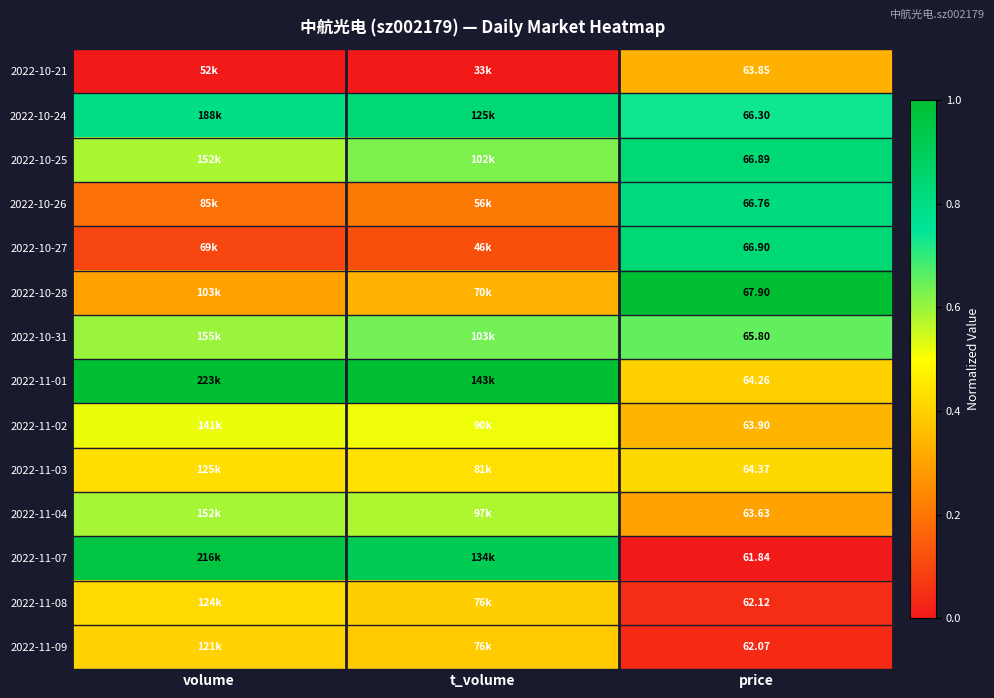

Is the value of 2022-11-07 at price greater than the value of 2022-10-28 at price?

No